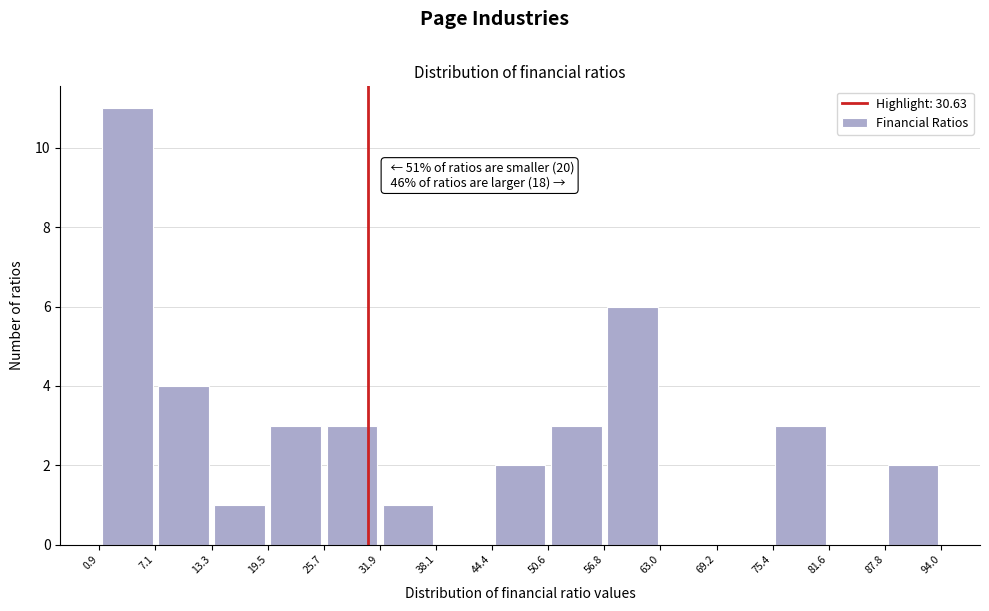

Which range on the x-axis has the tallest bar?

0.9 to 7.1